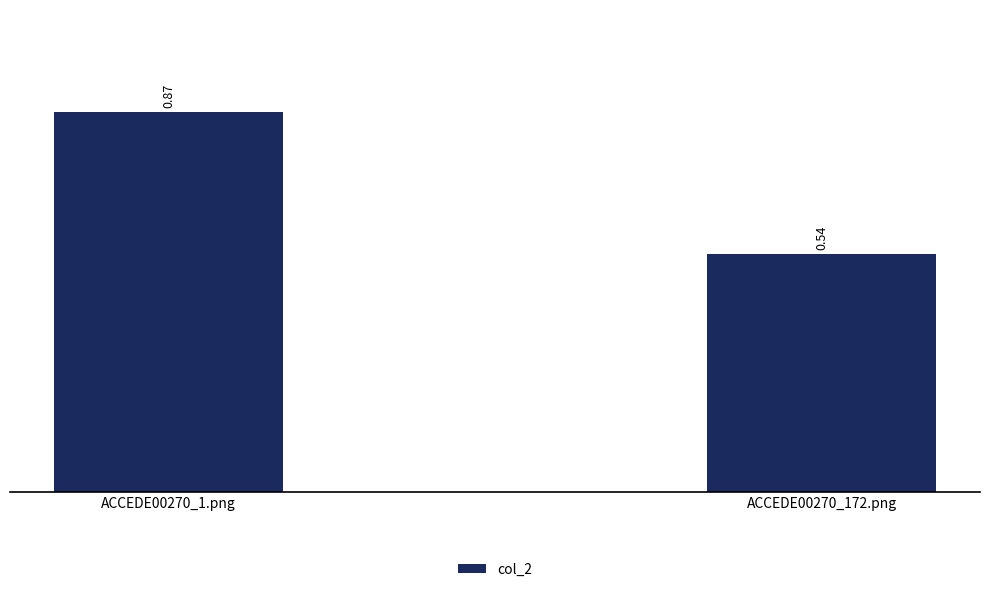

Is it true that the value at ACCEDE00270_172.png is 0.8?

False